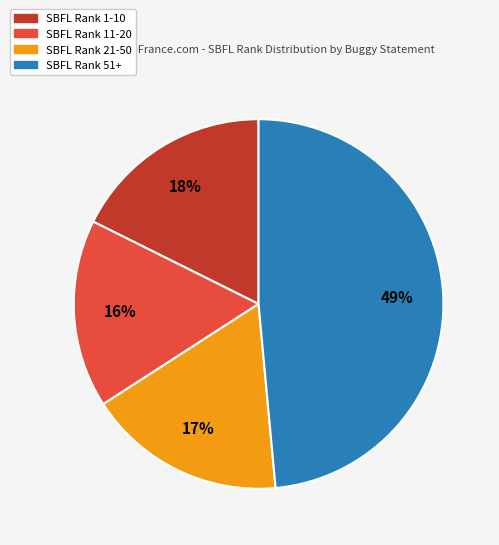

Is there a majority slice in this chart?

No